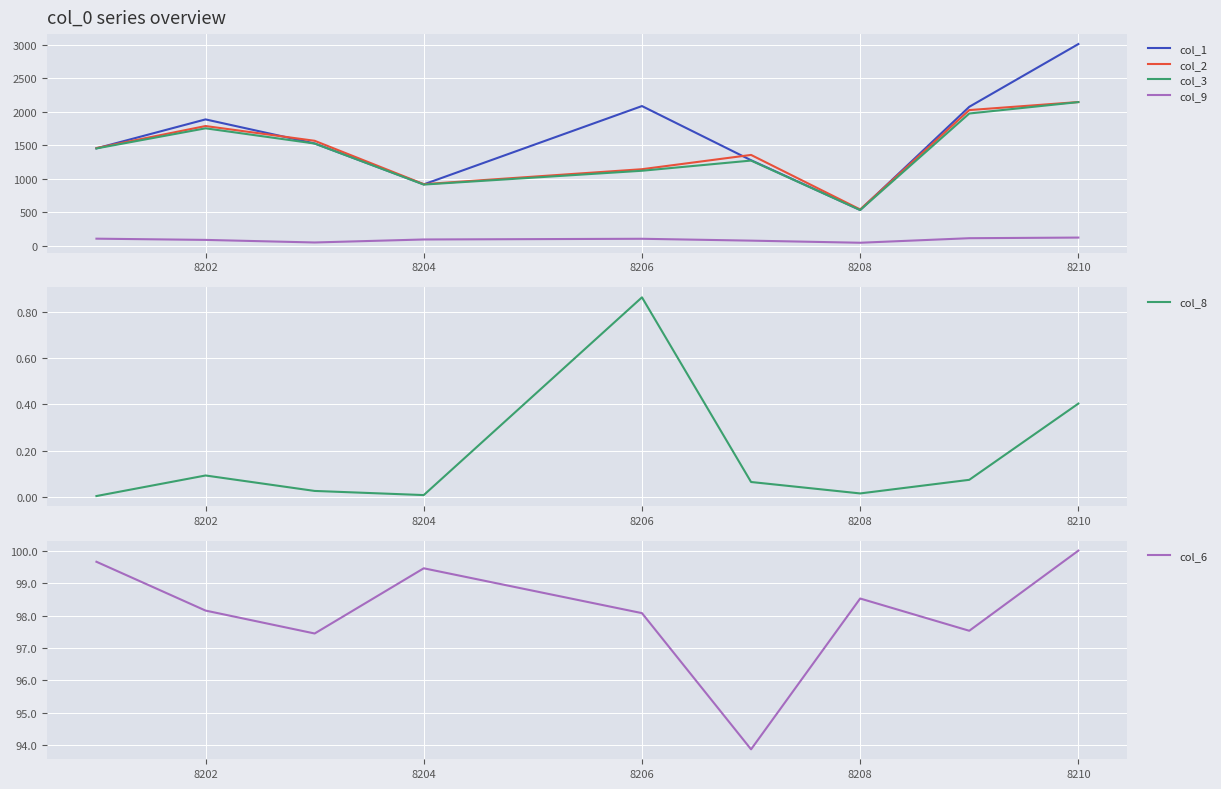

What value does the col_6 series have at 8208?

98.5